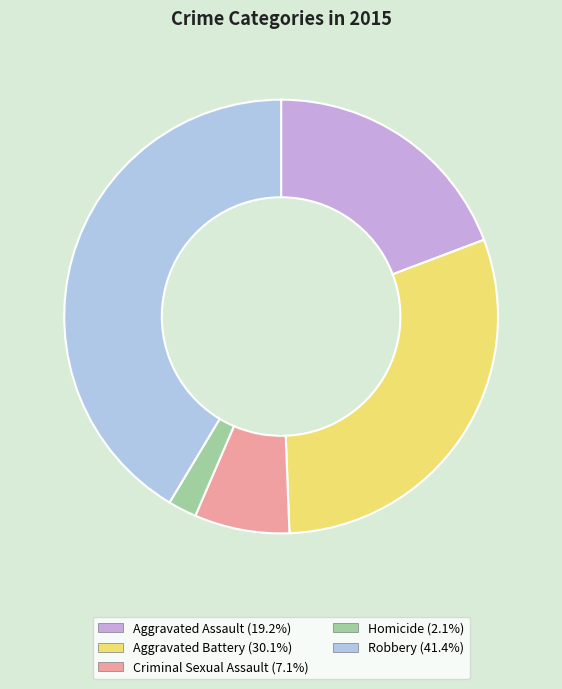

Is the sum of Aggravated Battery and Criminal Sexual Assault greater than half?

No